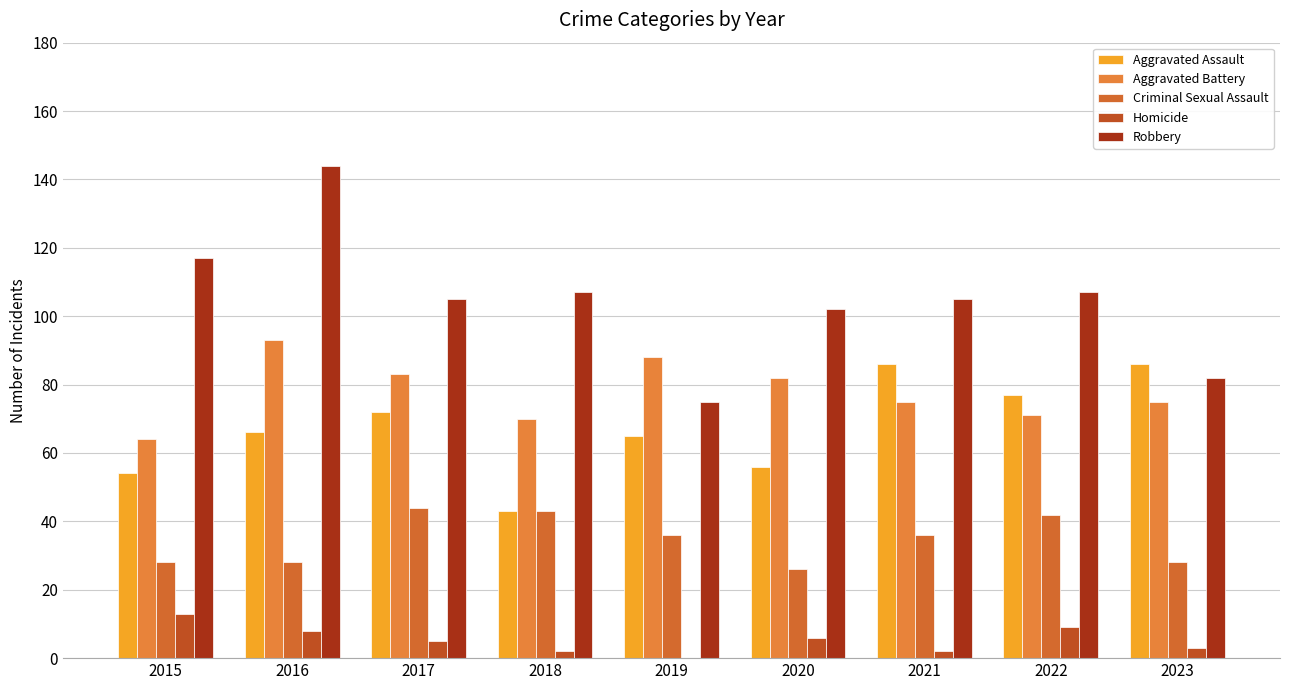

How many values in Homicide are above zero?

8